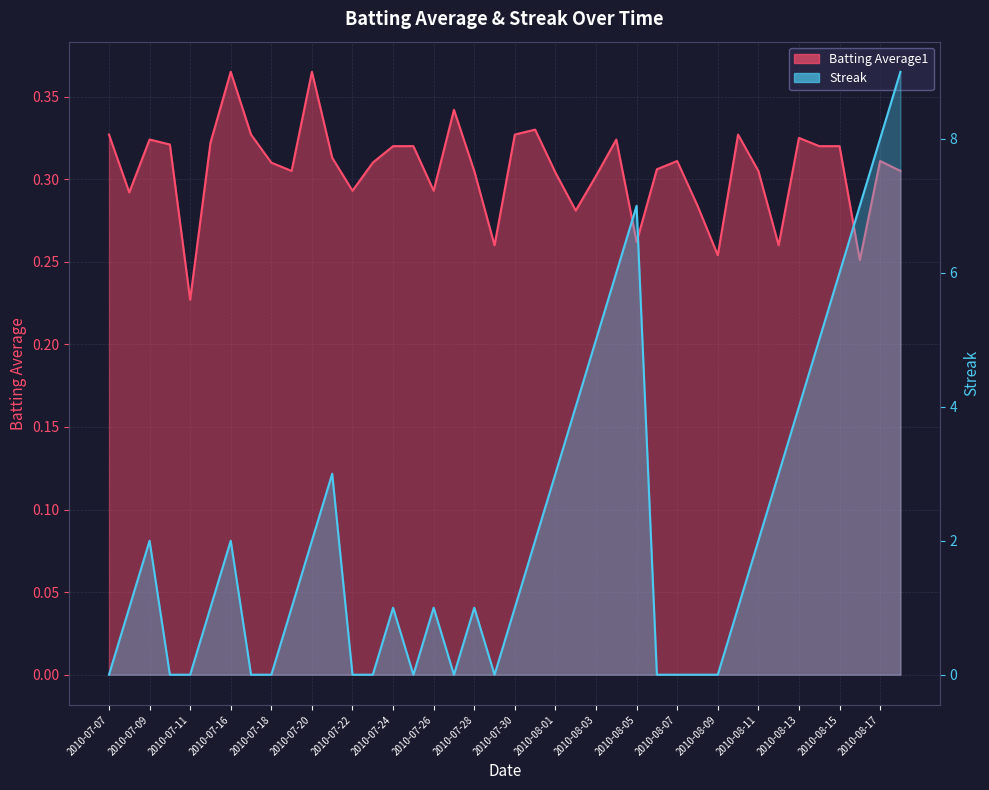

Which category has the highest value in the Streak series?

2010-08-18